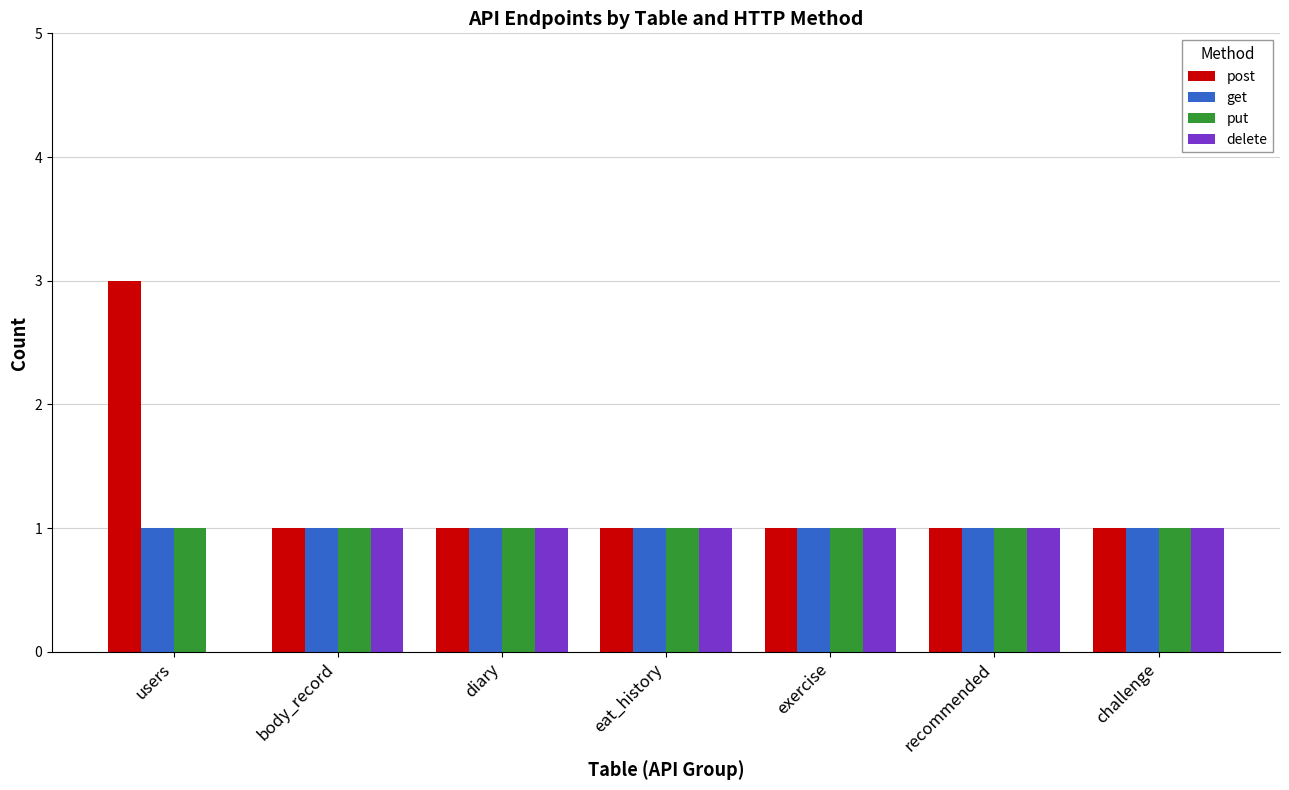

At which category is the sum across all series the highest?

users